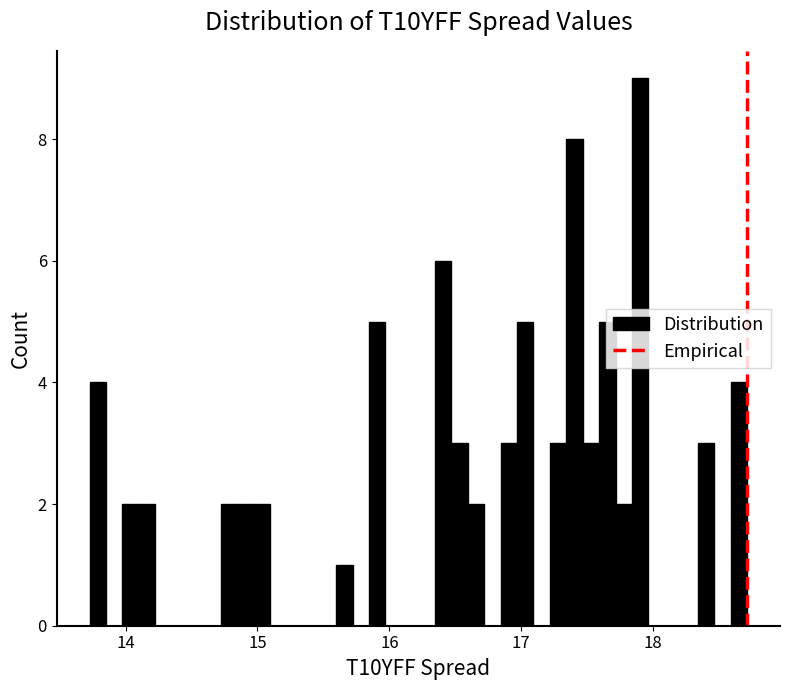

Read against the x-axis, roughly where is the centre of the tallest bar?

17.9